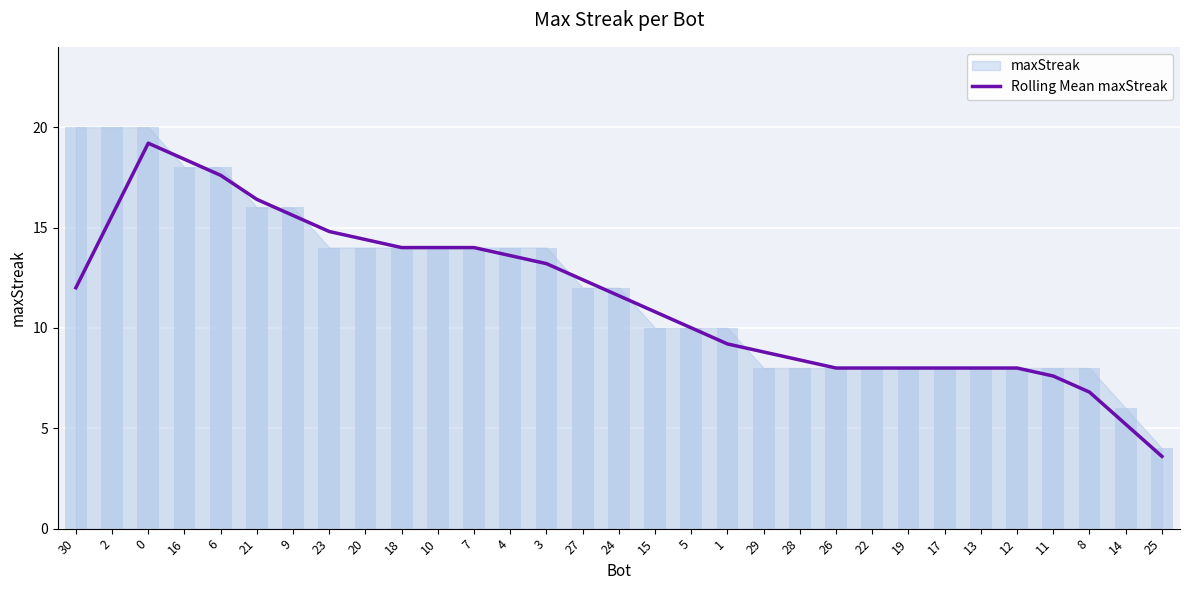

What is the difference between the maximum and minimum values?

15.6